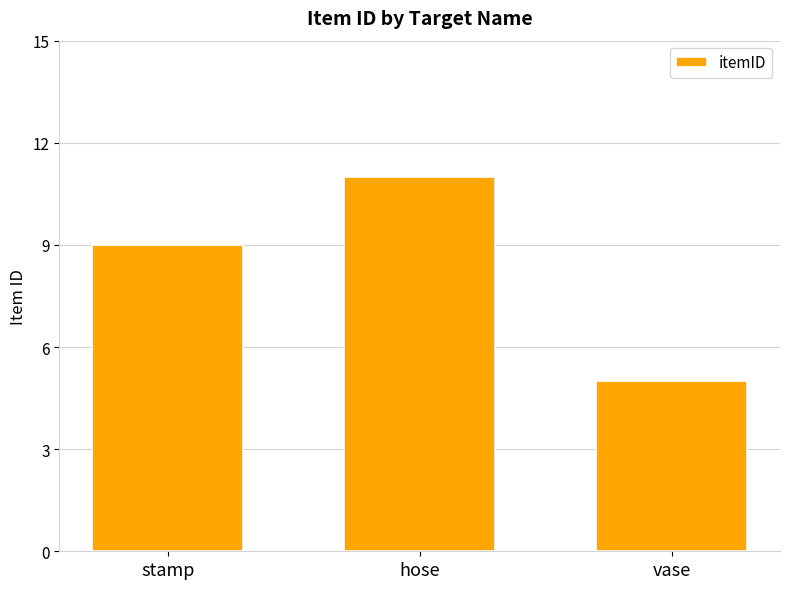

What value does the data have at vase?

5